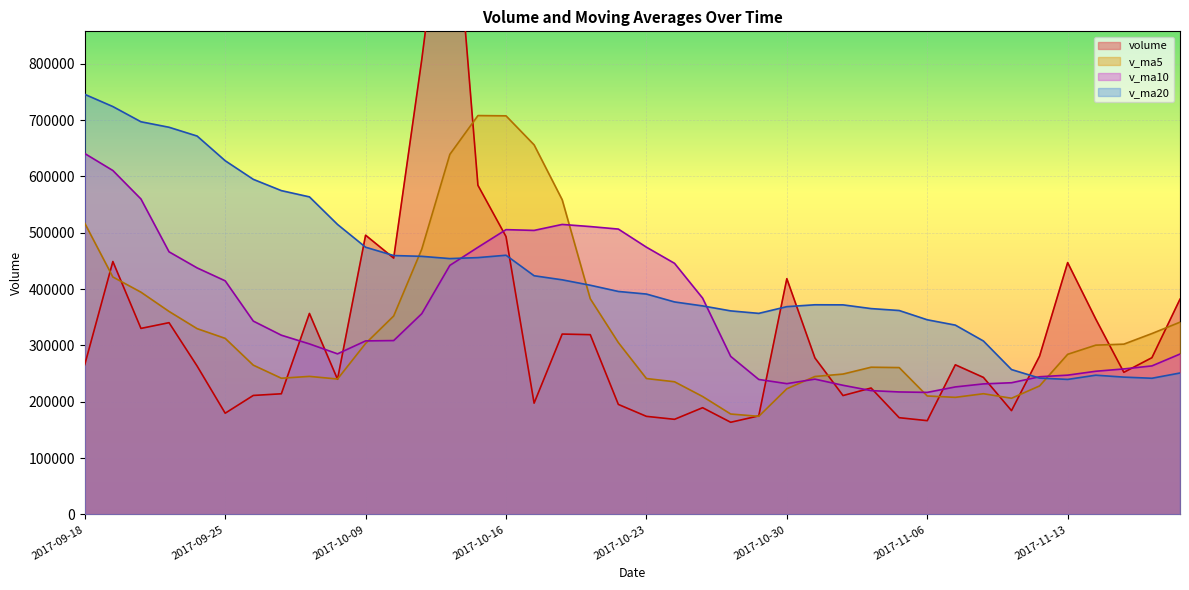

Where is v_ma20 nearest to the value 492797?

2017-10-09